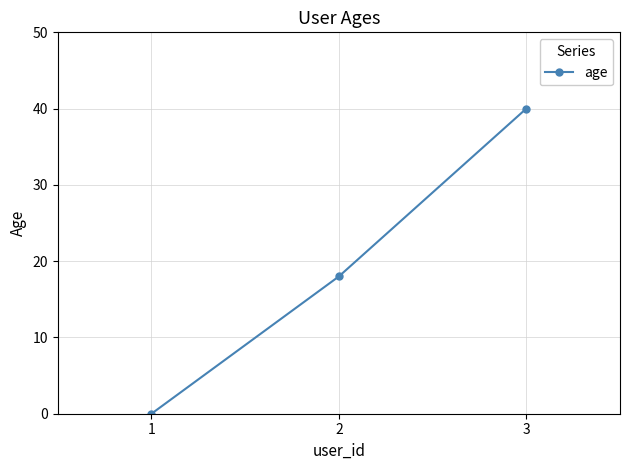

Where is the data nearest to the value 20?

2